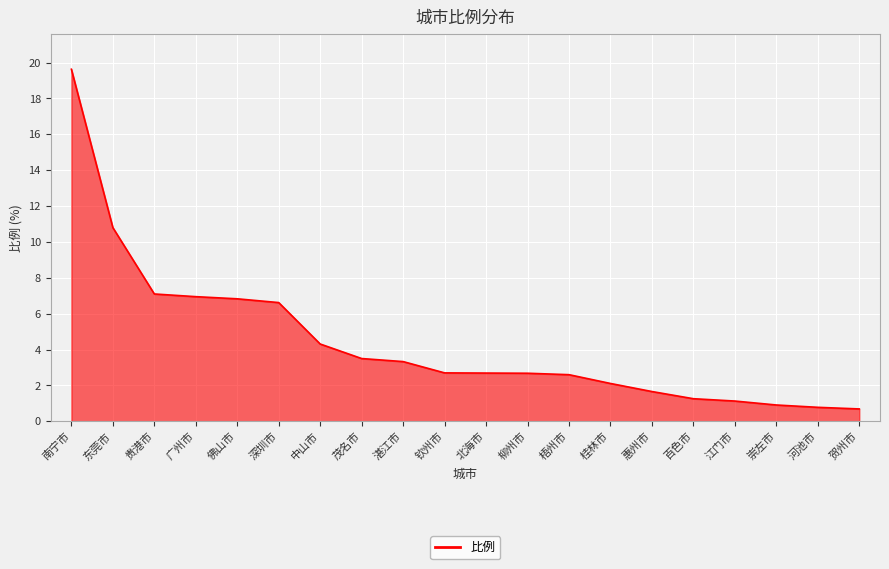

What is the change in value from 钦州市 to 惠州市?

-1.0